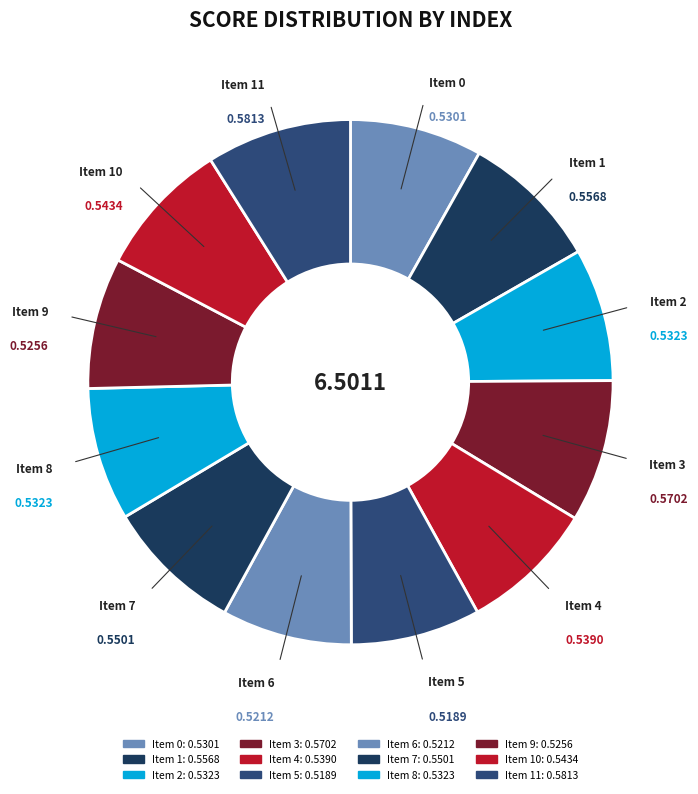

Which slice is the largest?

11